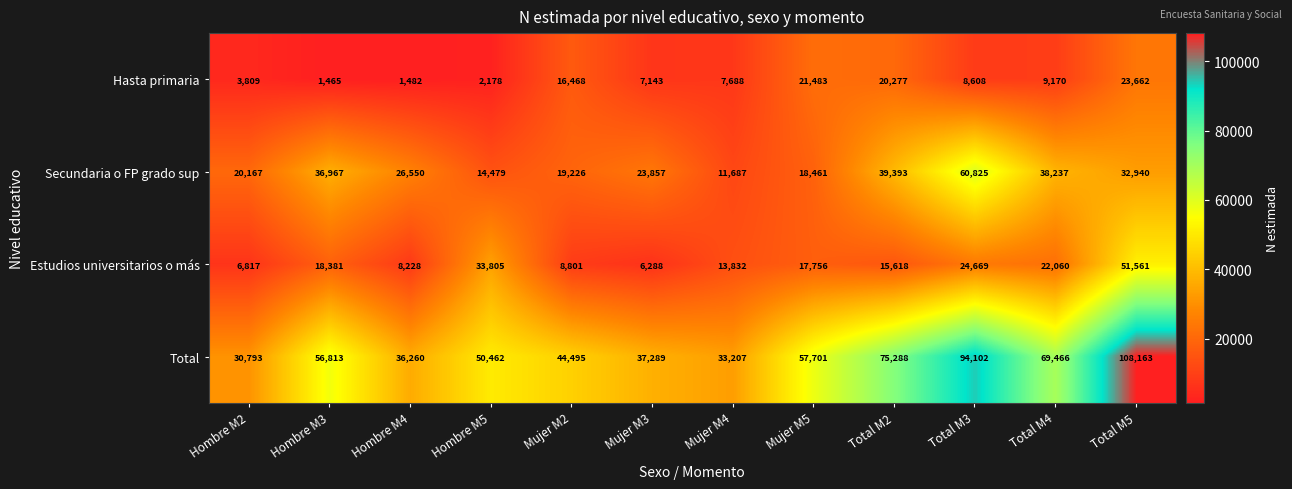

What is the difference between the maximum and minimum values in the Secundaria o FP grado sup series?

49138